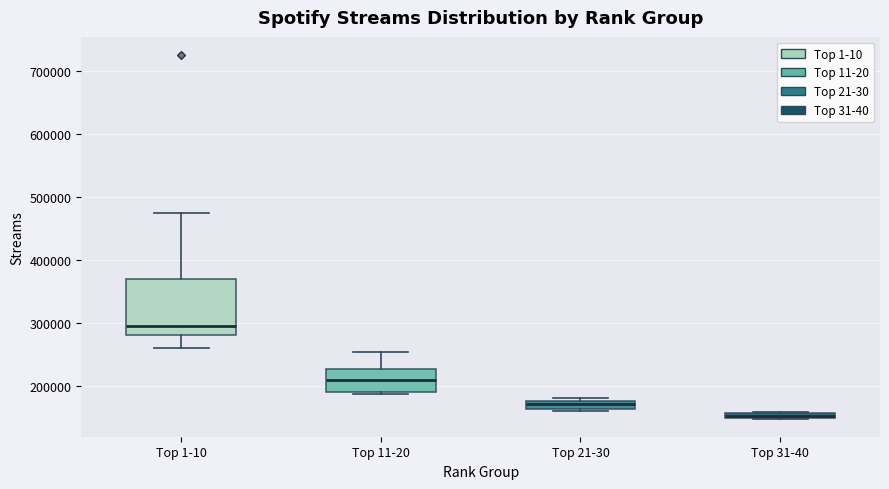

Where does the median line of the box for Top 1-10 sit on the y-axis? The values are not printed on the chart, so give them approximately, as read against the axis.

290000